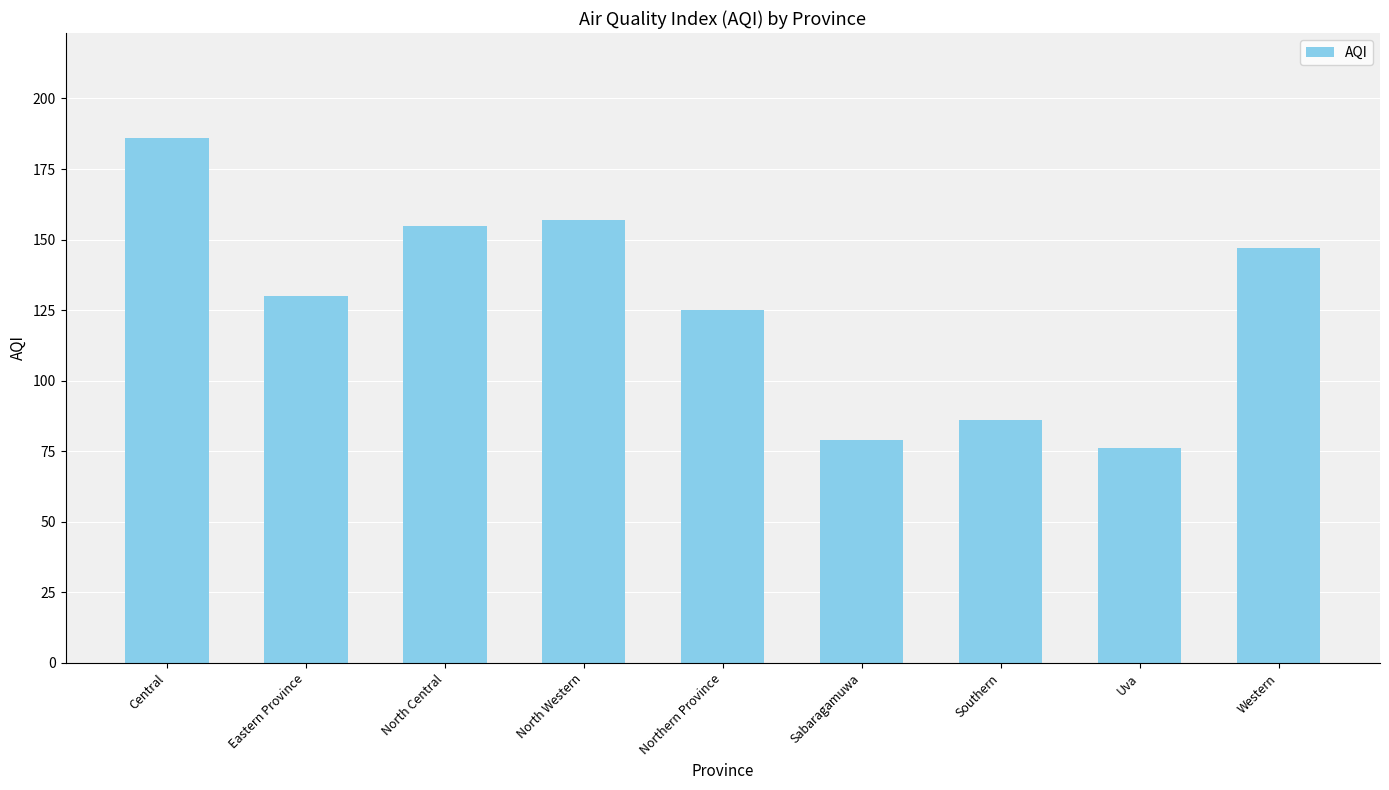

What is the maximum value shown in the chart?

186